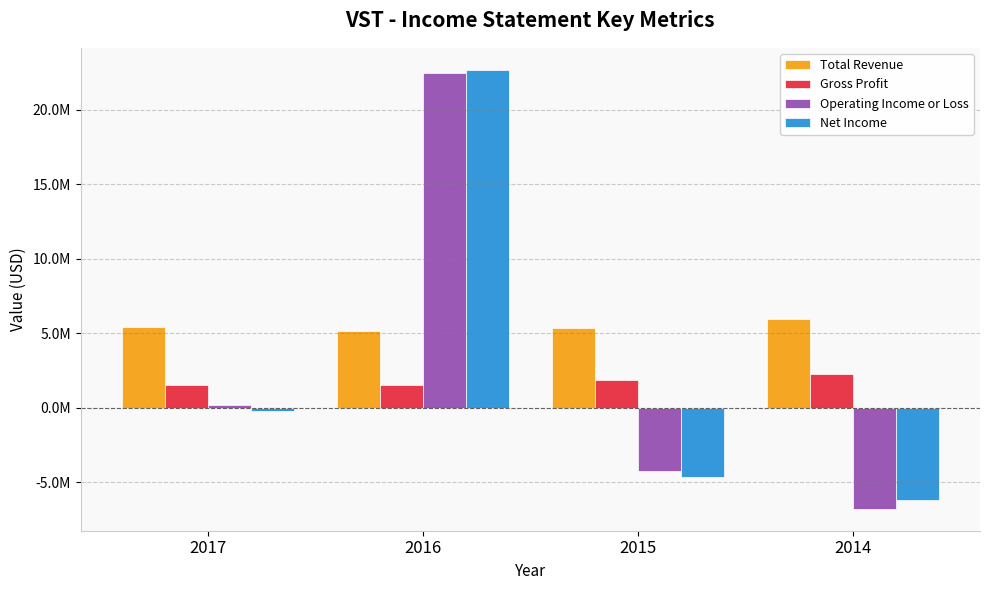

Reading left to right, extract all data points from this chart.

Total Revenue: 2017=5430000	2016=5164000	2015=5370000	2014=5978000
Gross Profit: 2017=1522000	2016=1500000	2015=1844000	2014=2222000
Operating Income or Loss: 2017=196000	2016=22483000	2015=-4274000	2014=-6798000
Net Income: 2017=-254000	2016=22688000	2015=-4677000	2014=-6229000